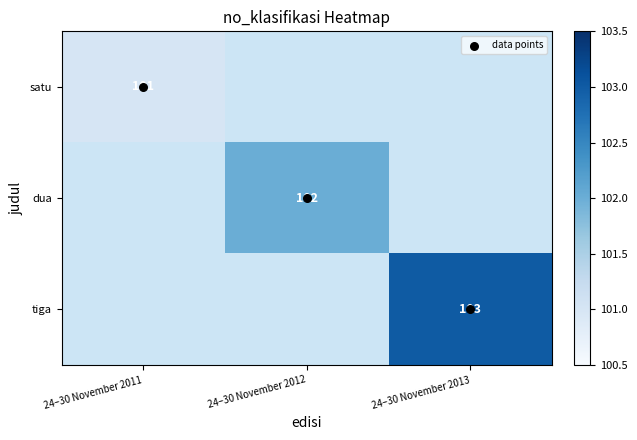

Which series has the largest total across all categories?

data points